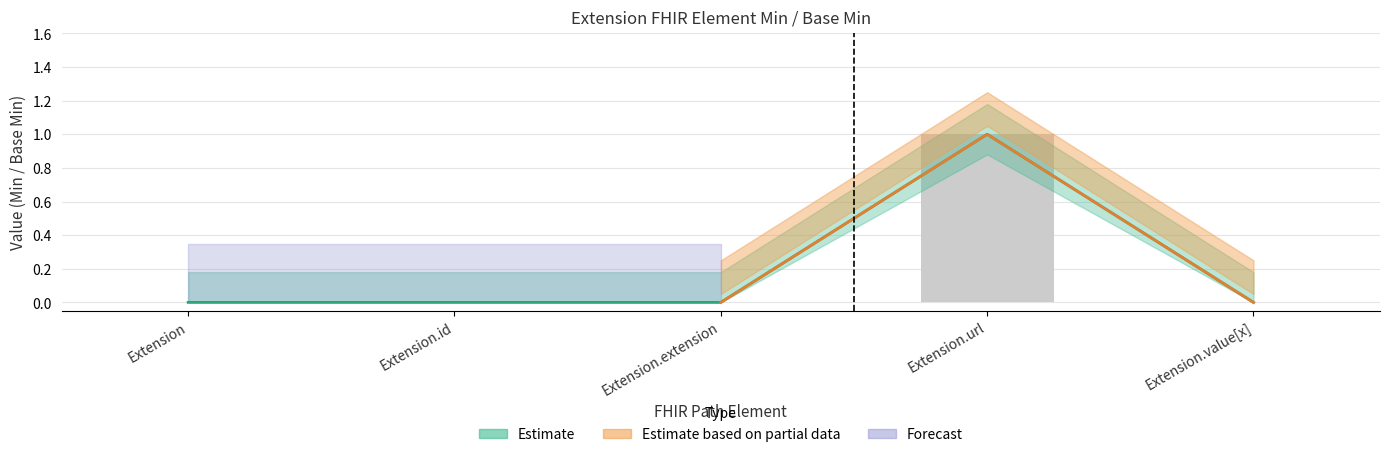

Reading left to right, transcribe all the data shown in this chart.

Min: 0	0	0	1	0
Base Min: 0	0	0	1	0